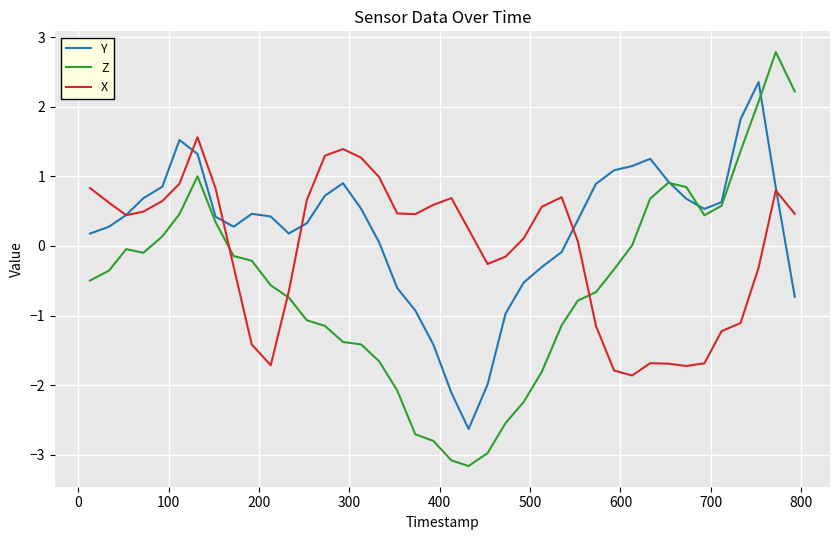

What are all the series names shown in the legend?

Y, Z, X